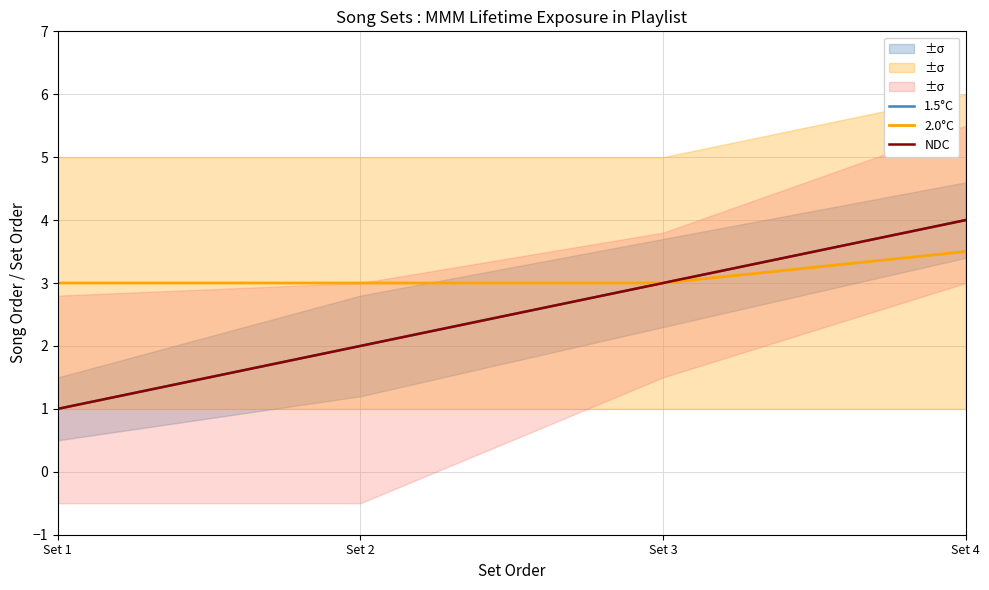

What is the difference between the NDC values at Set 3 and Set 2?

1.0